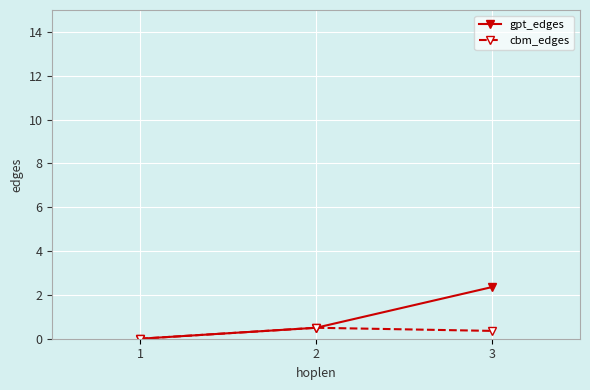

True or false: gpt_edges has a value of 2.4 at 3.

True